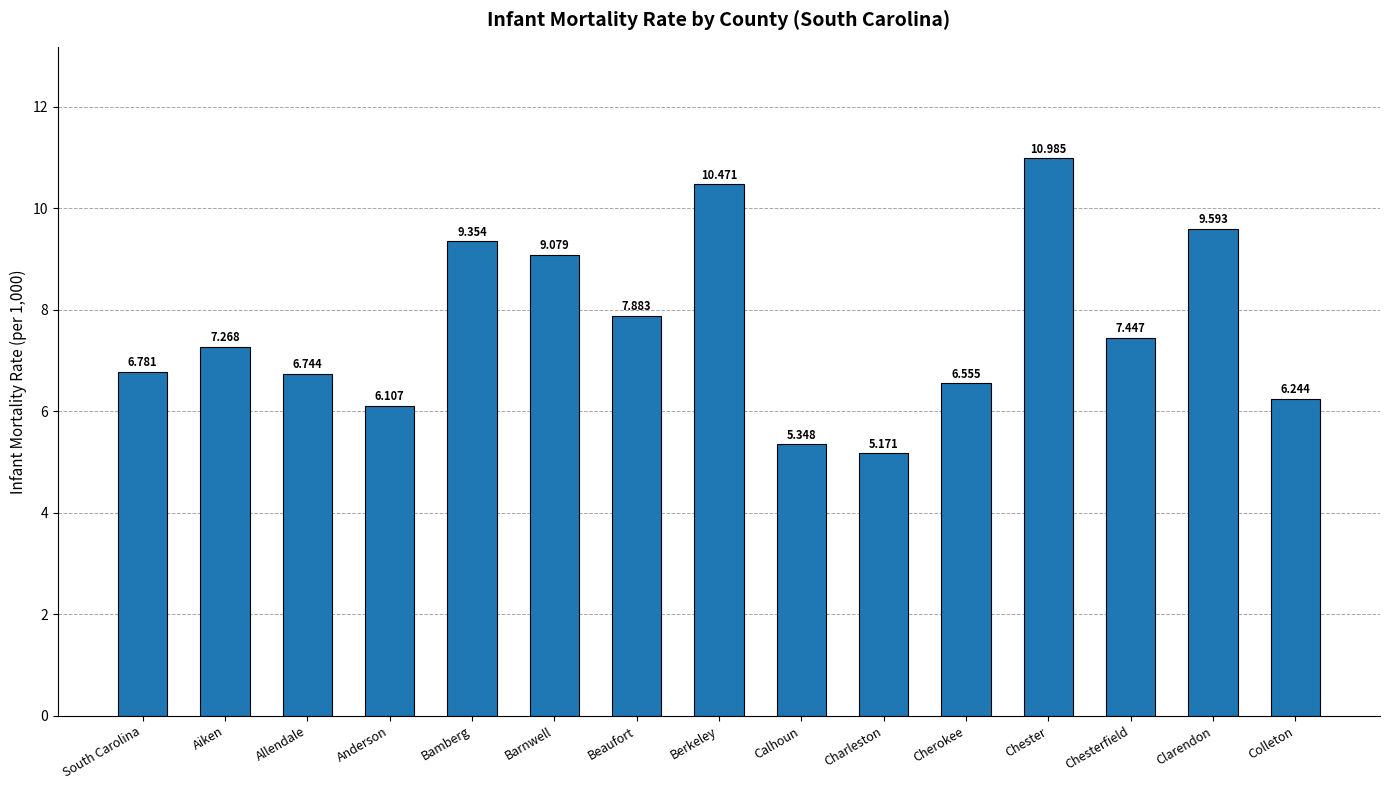

What position from the left is Allendale?

3